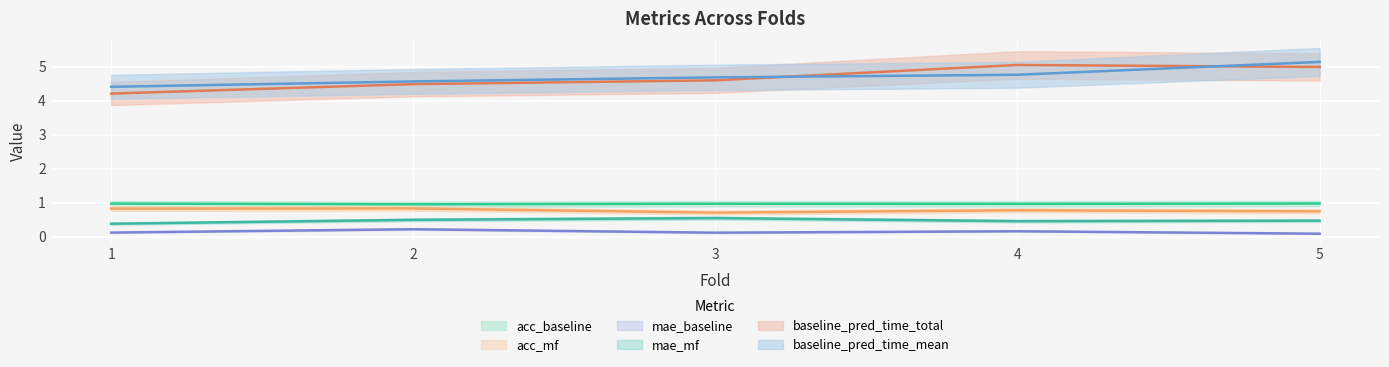

True or false: mae_baseline and baseline_pred_time_total cross at least once.

False